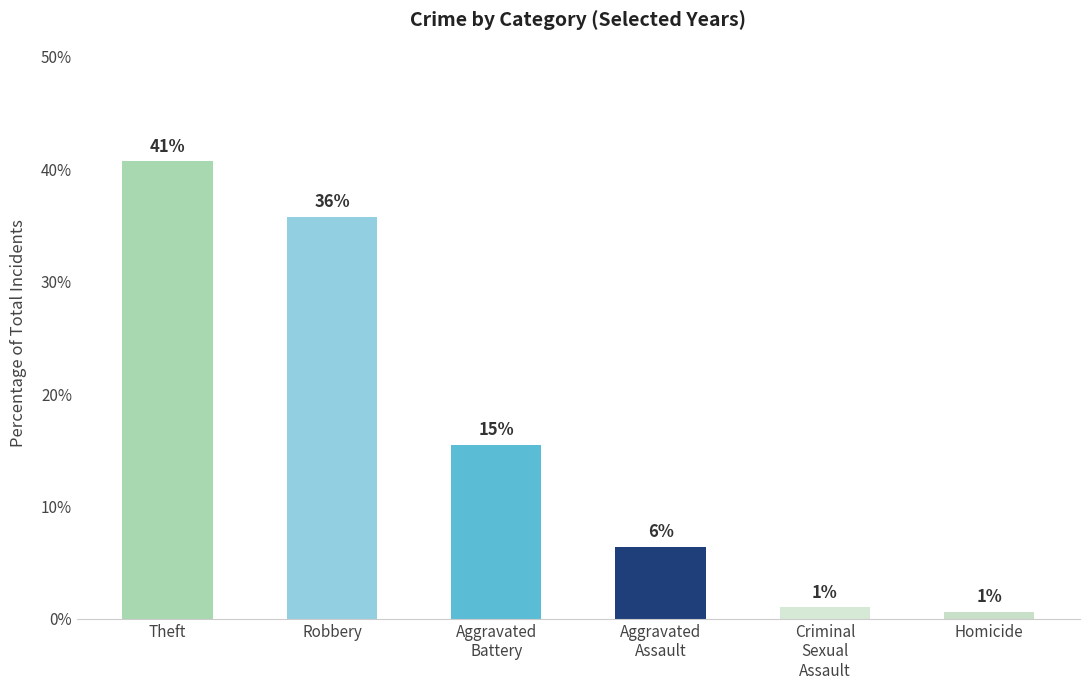

At which label is 2023 closest to 13?

Aggravated Battery